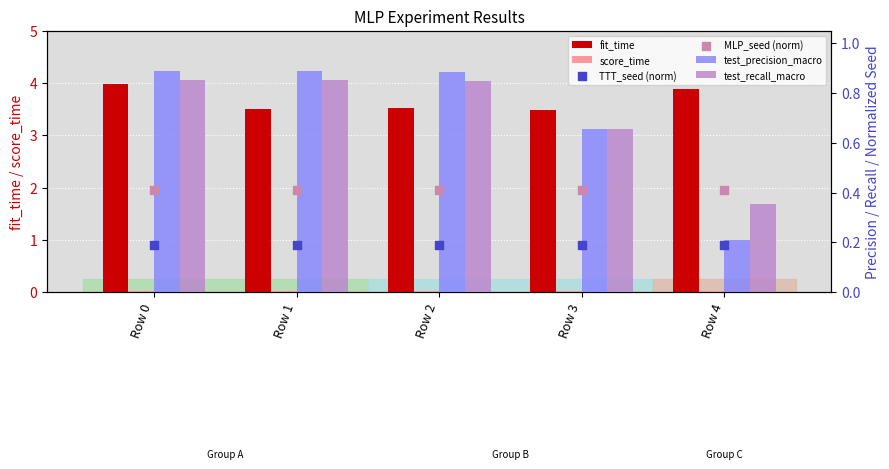

Which series has the largest Y range (max minus min)?

test_precision_macro